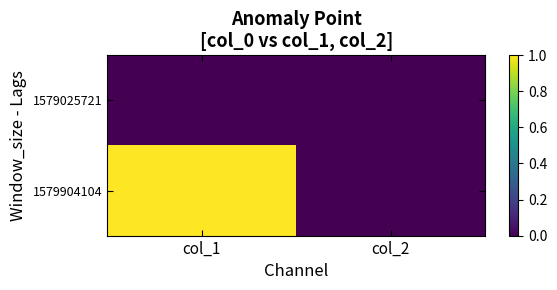

Rank the series by their average value, from highest to lowest.

1579904104, 1579025721